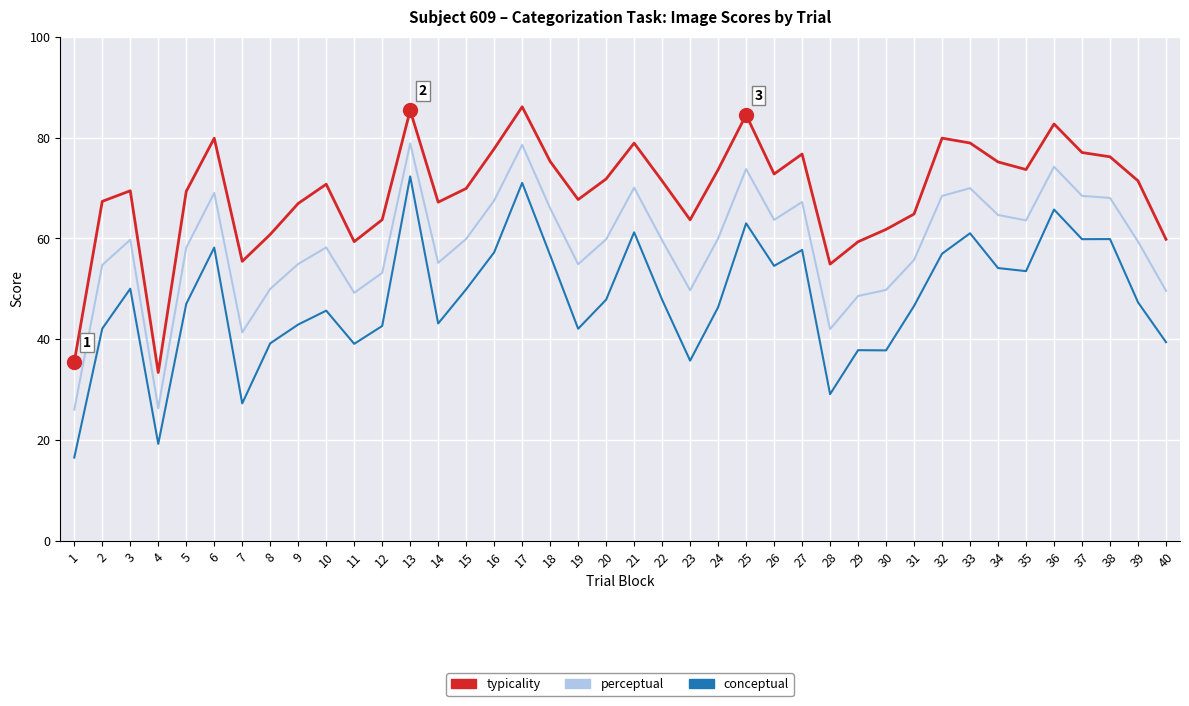

What is the average value of the typicality series?

69.3